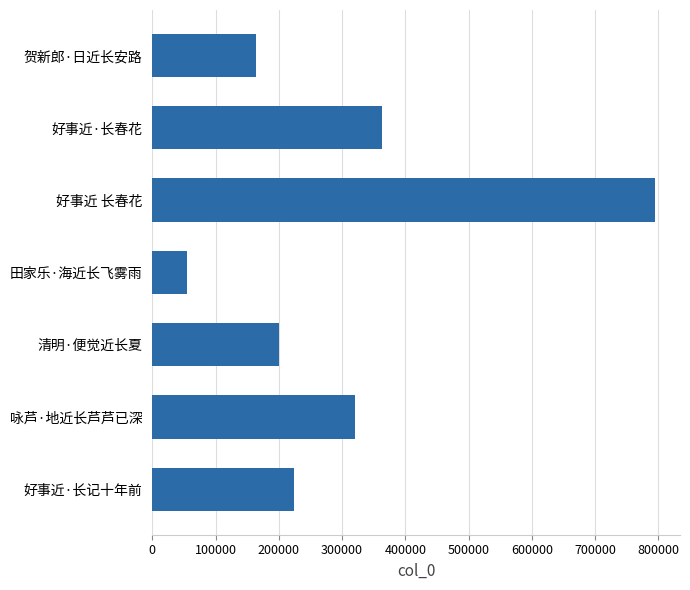

At which category does the chart reach its minimum across all series?

田家乐·海近长飞雾雨